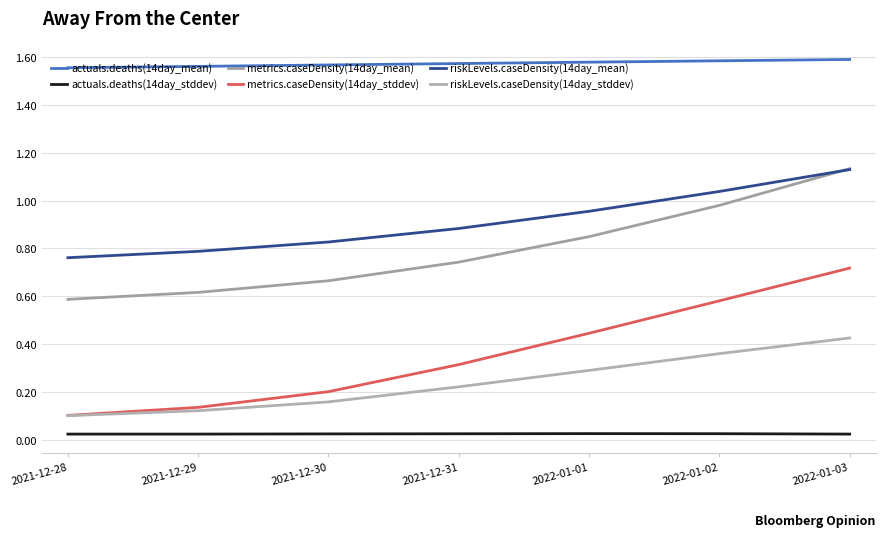

Does the chart display data point markers on the line(s)?

No